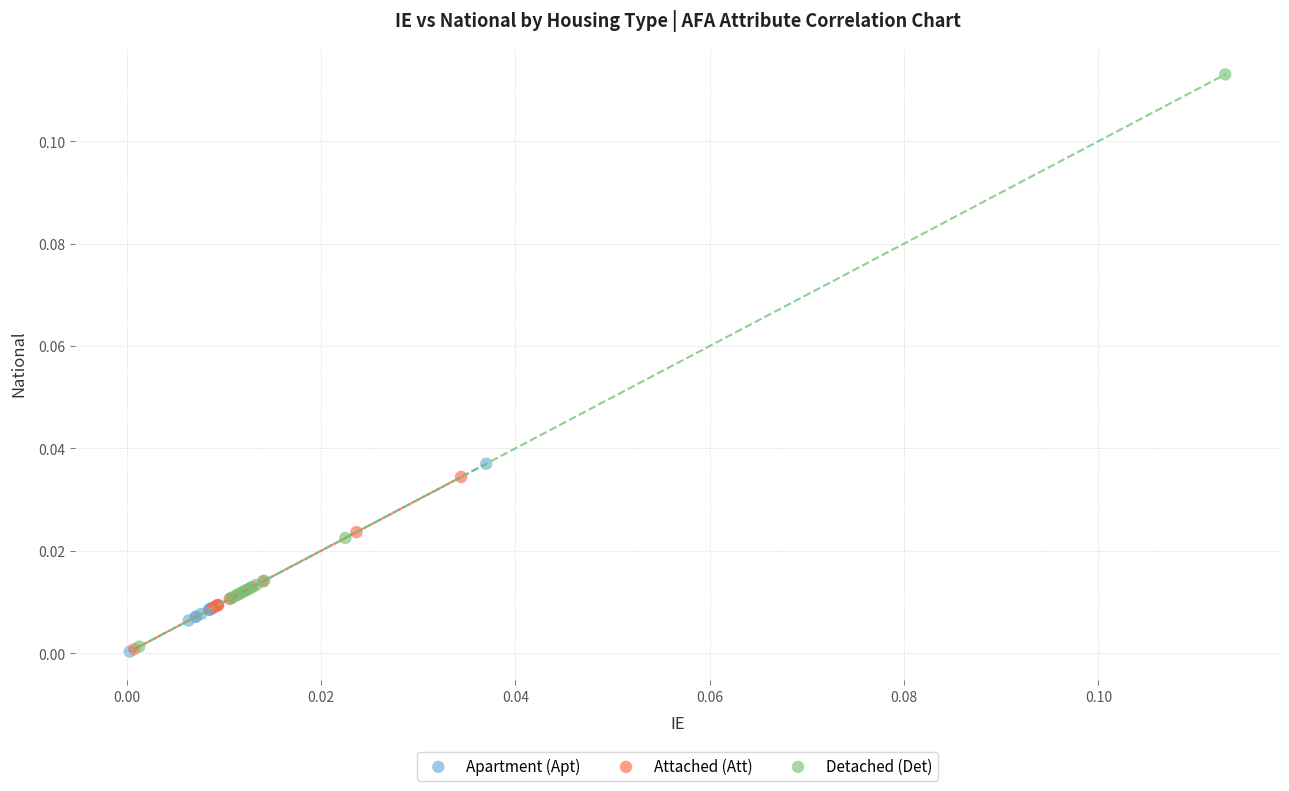

Which series has the largest Y range (max minus min)?

Detached (Det)